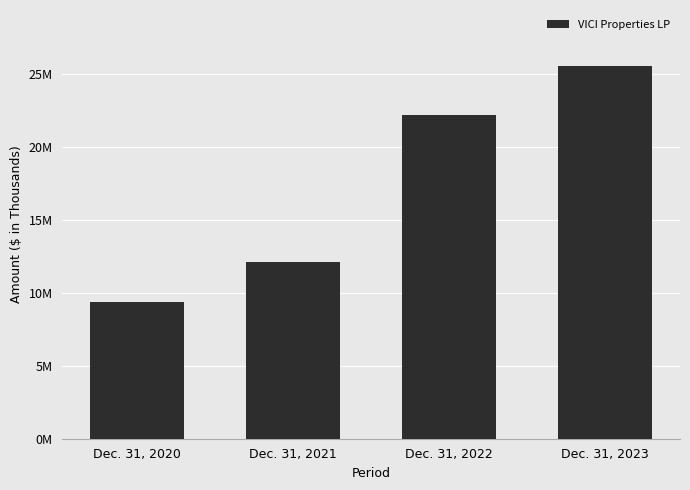

Which label corresponds to the largest value in the chart?

Dec. 31, 2023